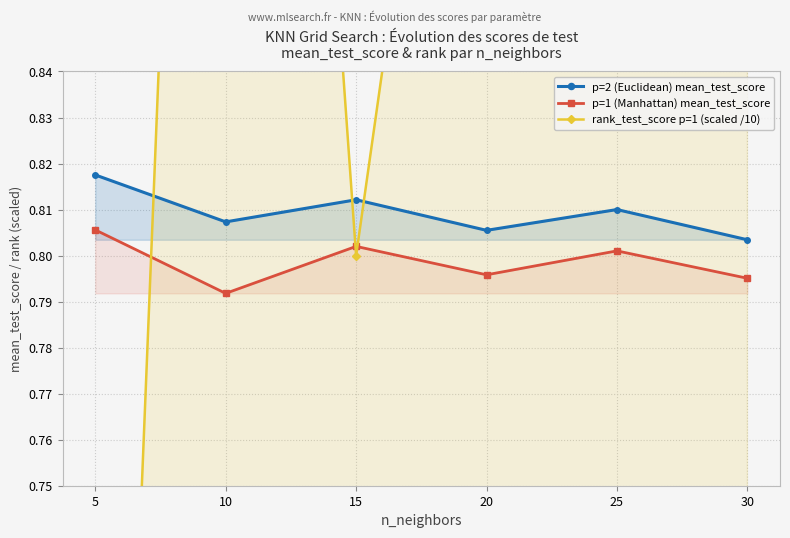

What is the minimum value for p=1 (Manhattan) mean_test_score?

0.8